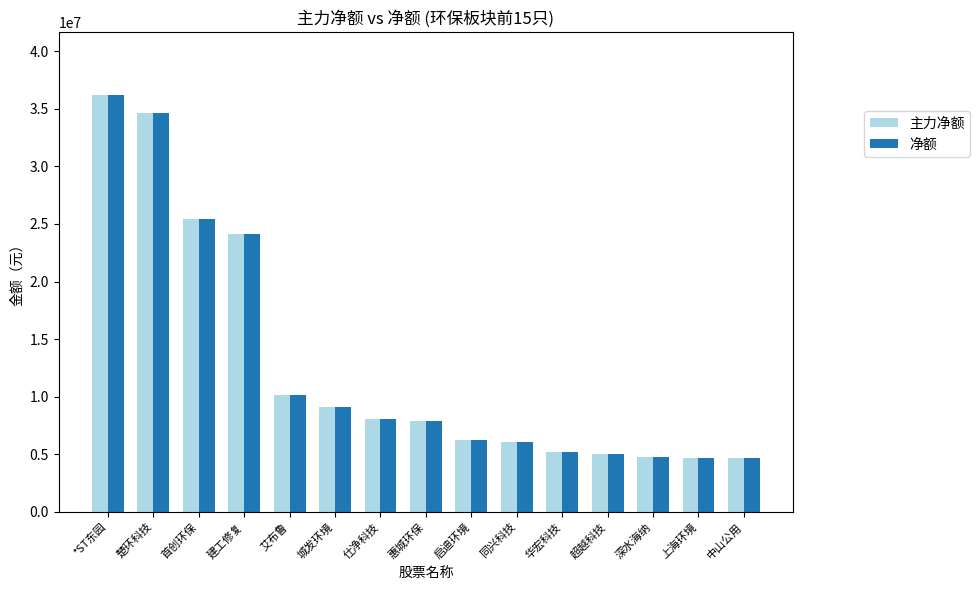

Where is 净额 nearest to the value 20449214?

建工修复